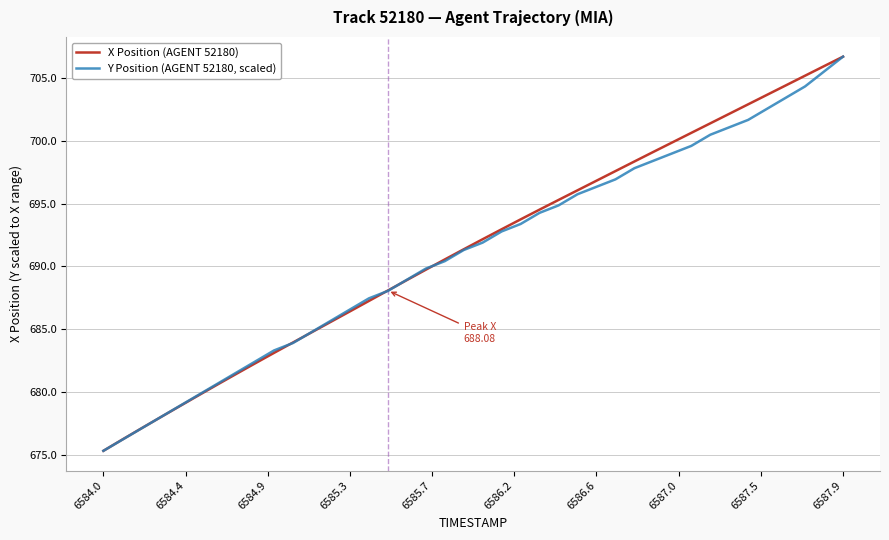

What is the highest value of the Y Position (AGENT 52180, scaled) series?

706.7